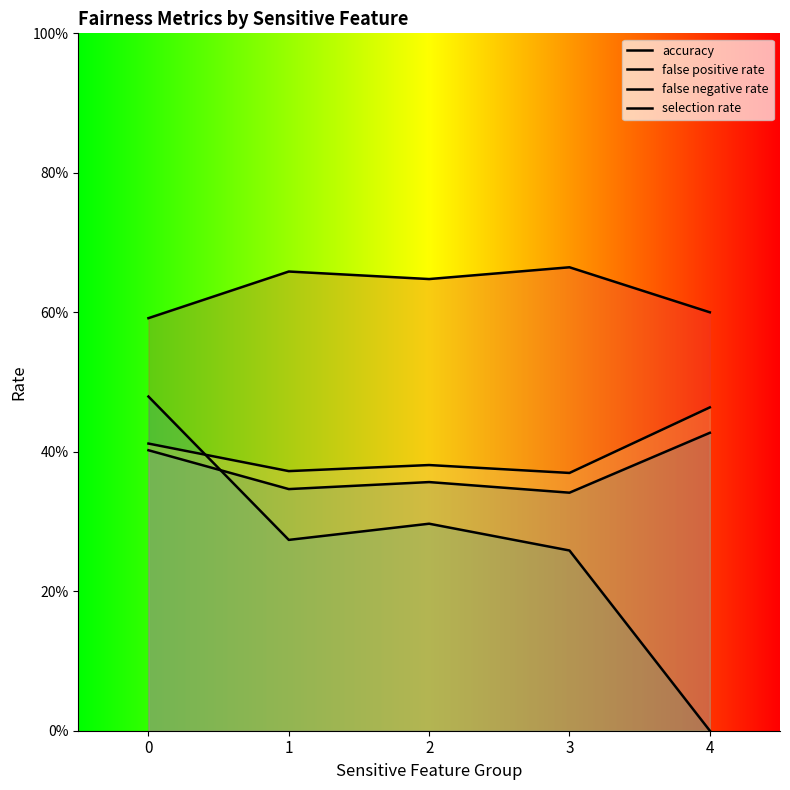

What is the highest value of the false negative rate series?

0.5